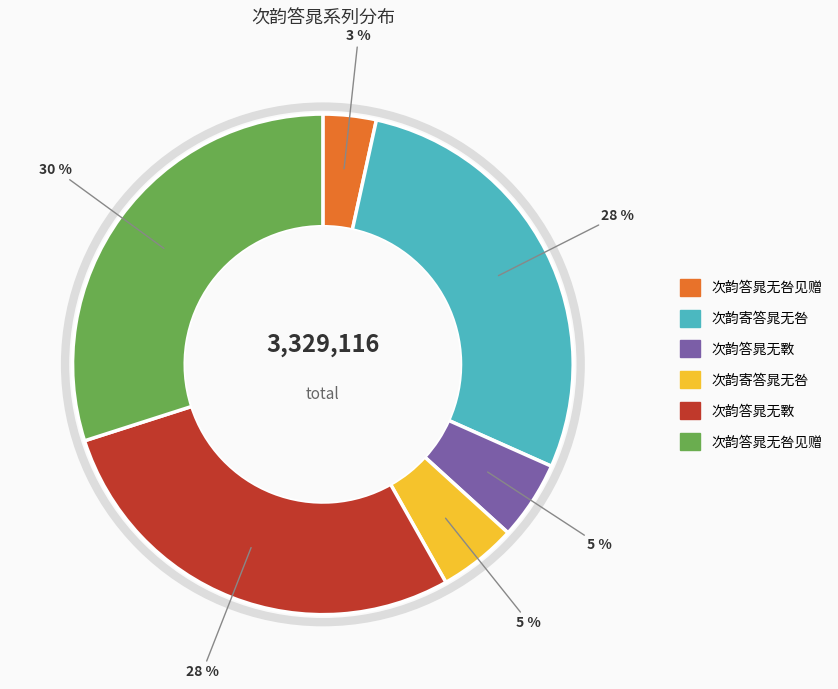

Is there a majority slice in this chart?

No